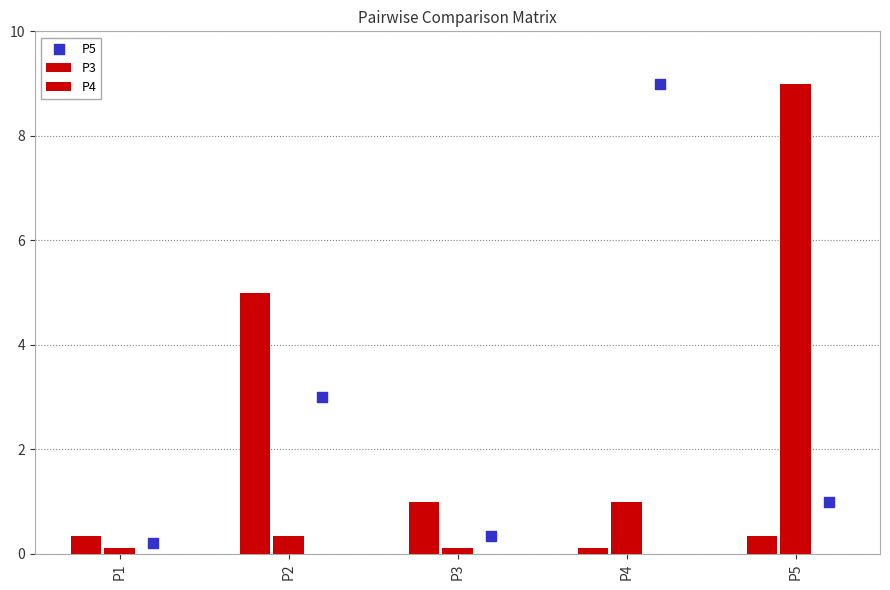

Which series reaches the maximum Y coordinate?

P4